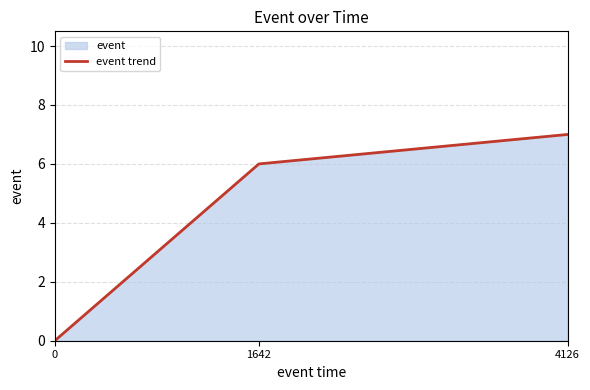

What is the greatest value displayed?

7.0